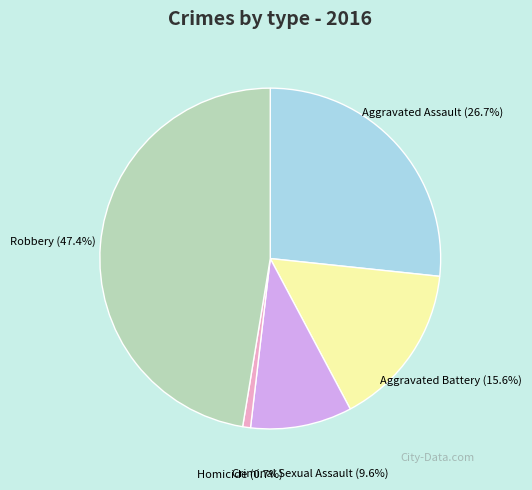

To the nearest percent, what is the combined percentage of Criminal Sexual Assault and Homicide?

10%